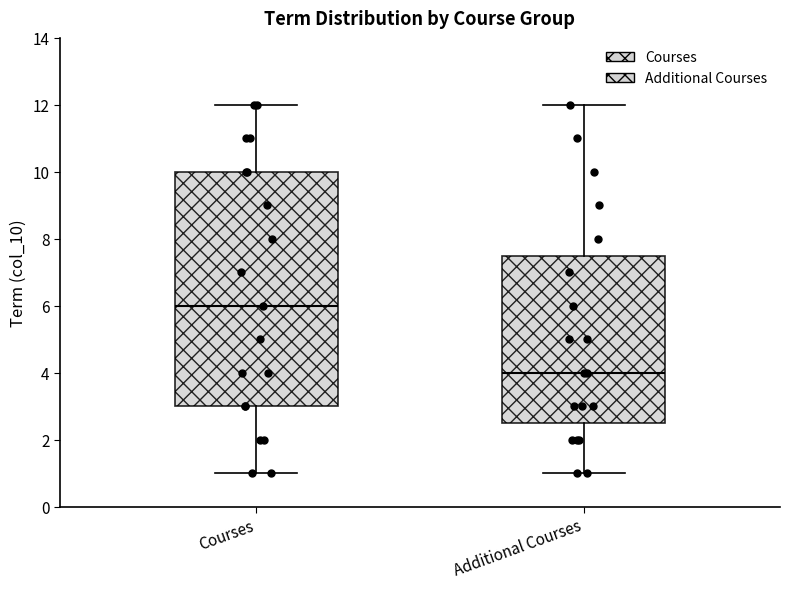

Reading left to right, read every box against the y-axis: the position of its median line, the range the box covers, and the ends of its whiskers. The values are not printed on the chart, so give them approximately, as read against the axis.

Courses: median 6.0, box 3.0 to 10.0, whiskers 1.0 to 12.0
Additional Courses: median 4.0, box 2.6 to 7.6, whiskers 1.0 to 12.0